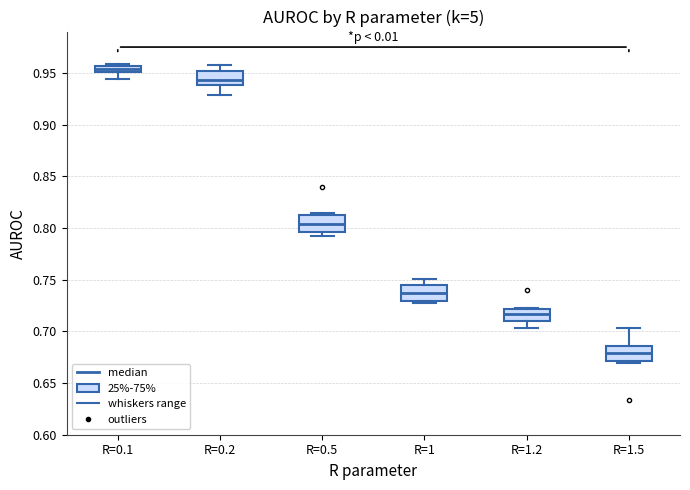

Where is the upper edge of the box for R=1 on the y-axis? The values are not printed on the chart, so give them approximately, as read against the axis.

0.745